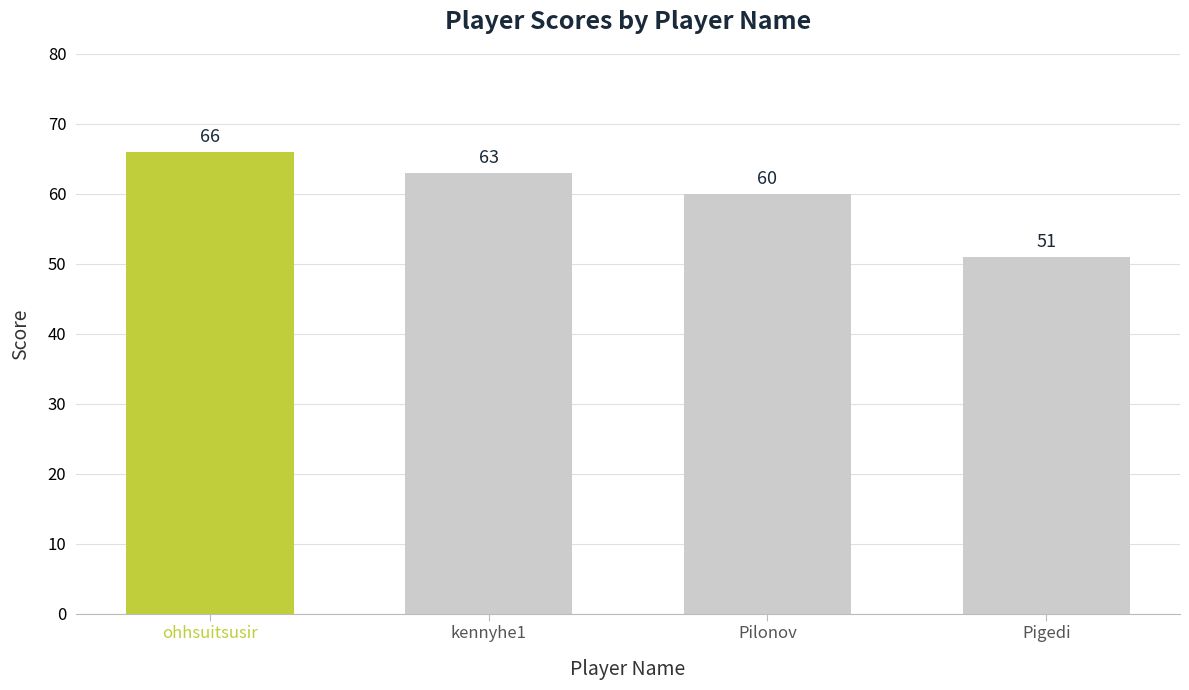

True or false: the data shows 66 at ohhsuitsusir.

True